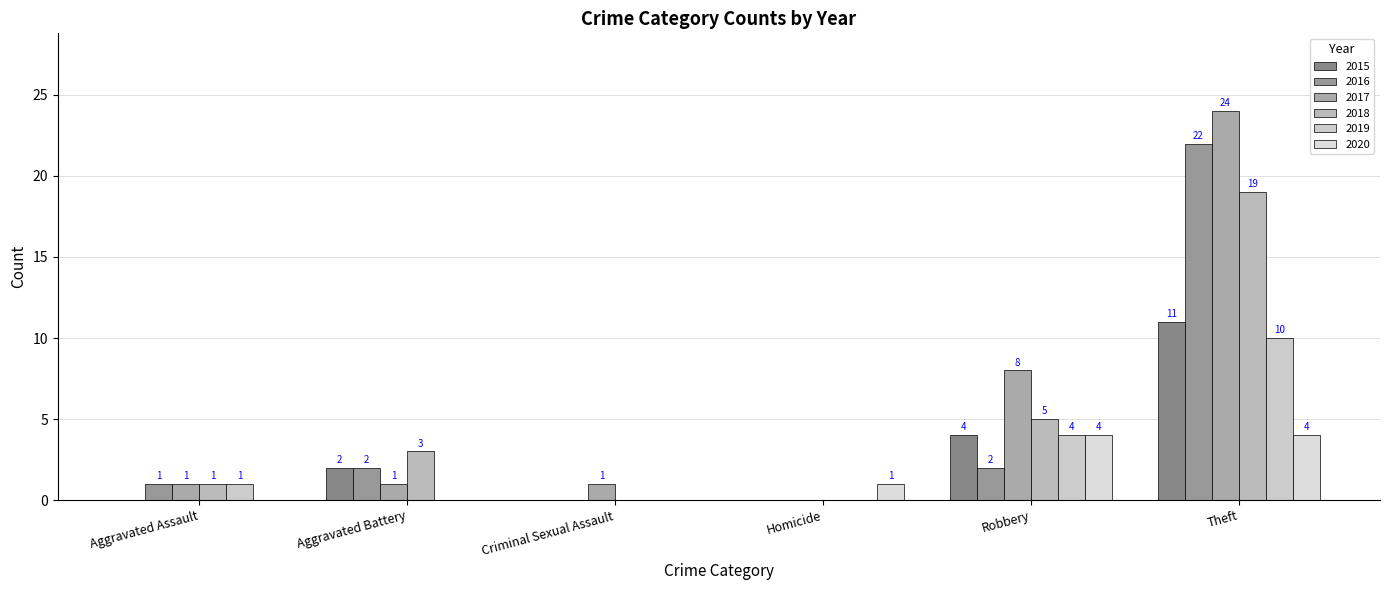

What is the sum of all 2017 values?

35